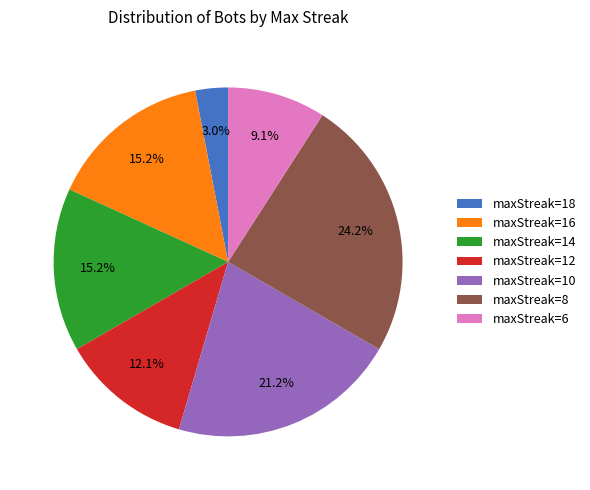

Between maxStreak=10 and maxStreak=18, which is larger?

maxStreak=10